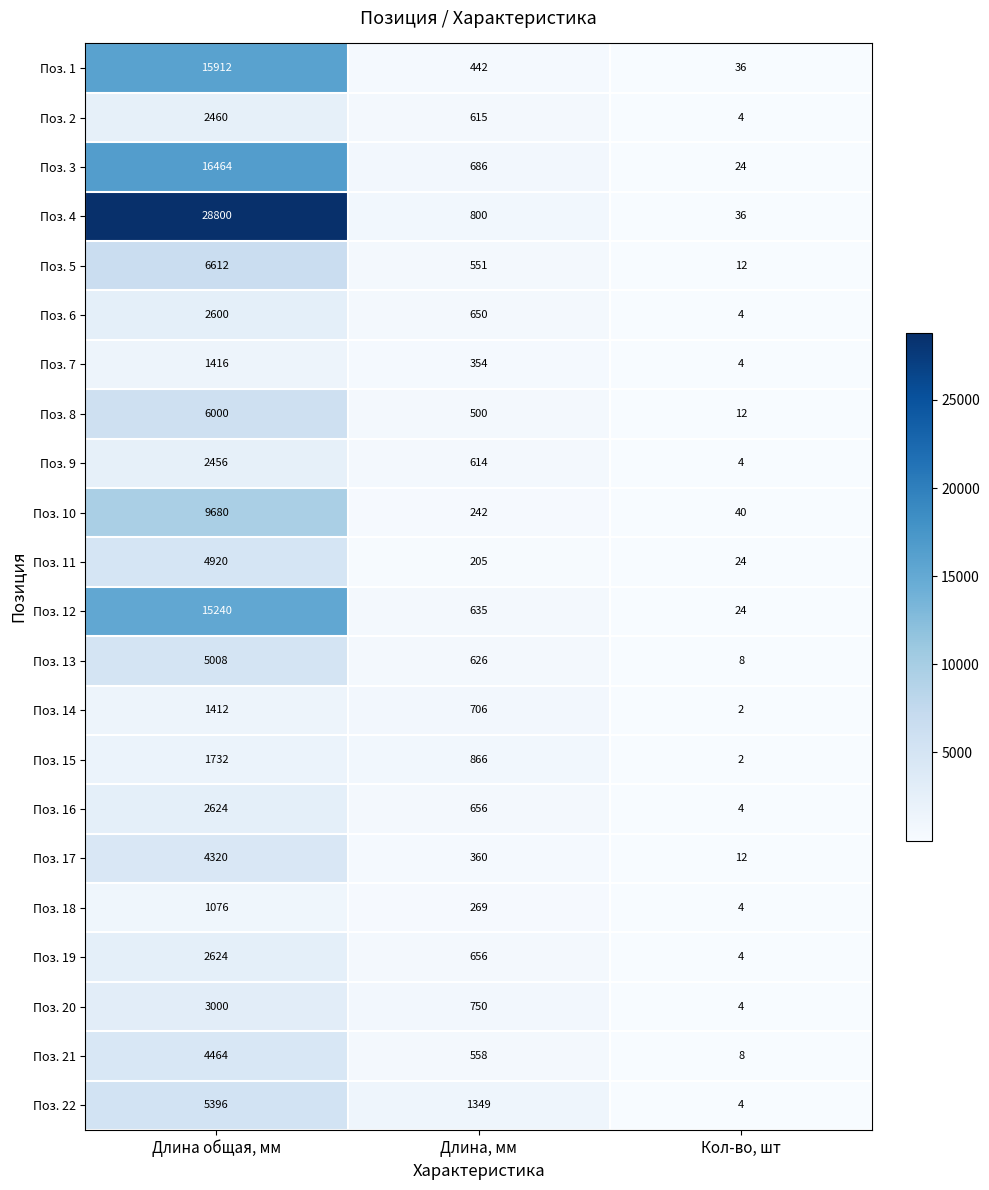

Which series has the largest total across all categories?

Поз. 4